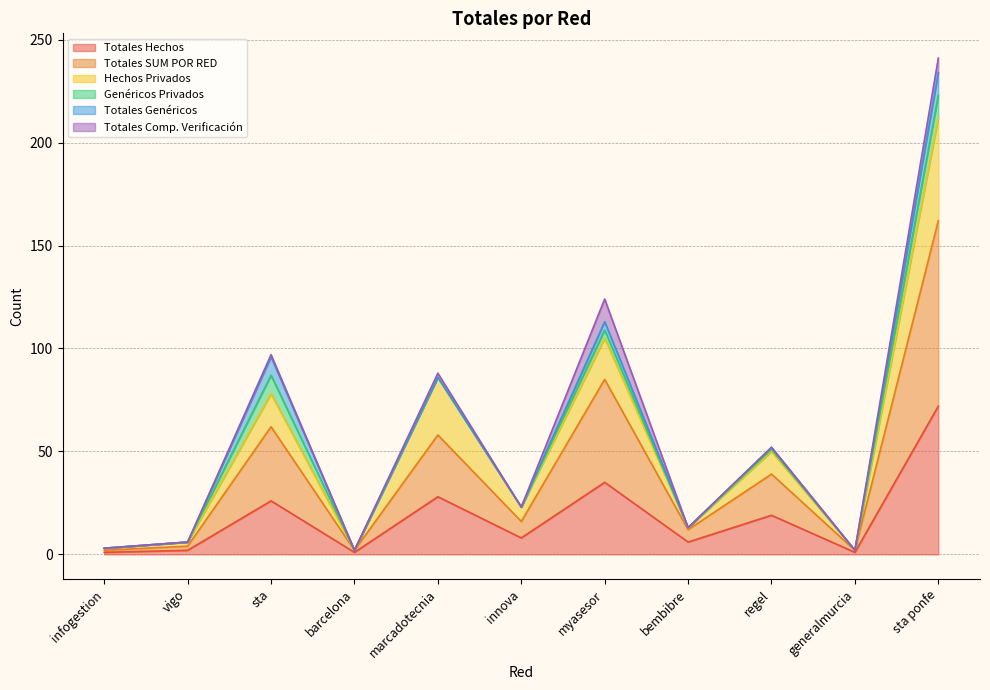

Rank the categories by Totales Hechos value from lowest to highest.

infogestion, barcelona, generalmurcia, vigo, bembibre, innova, regel, sta, marcadotecnia, myasesor, sta ponfe